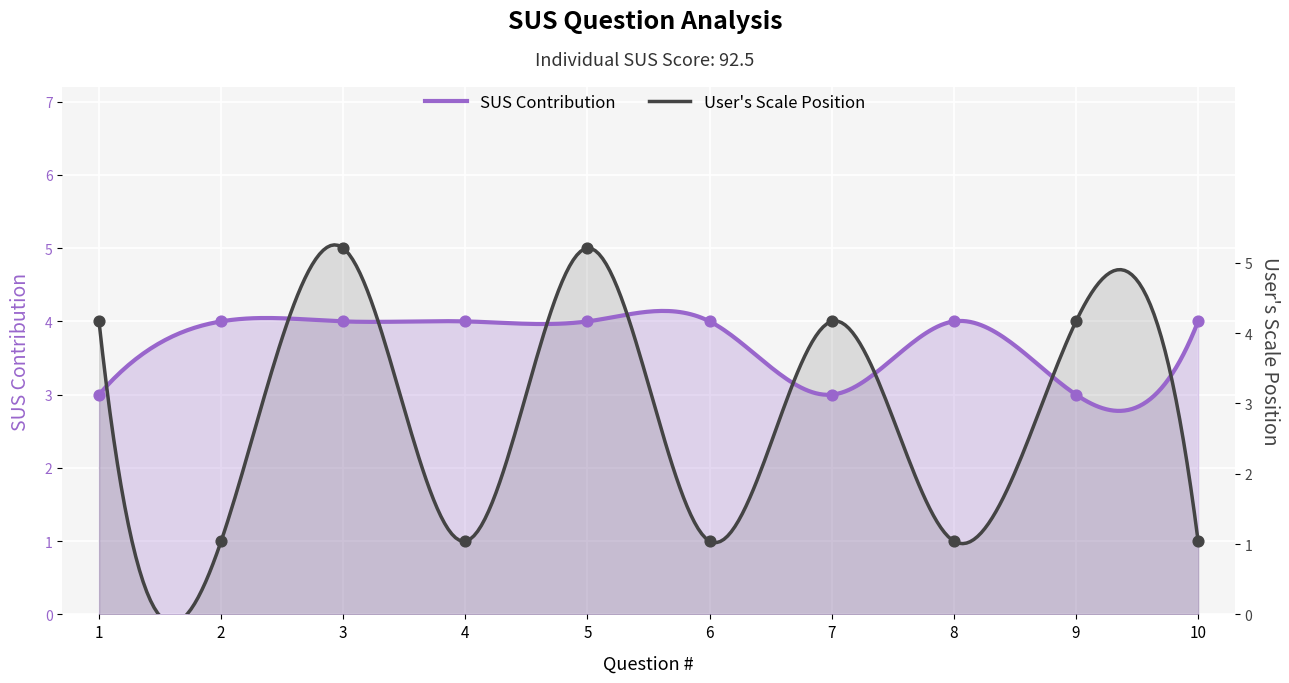

At which category is the sum across all series the highest?

3